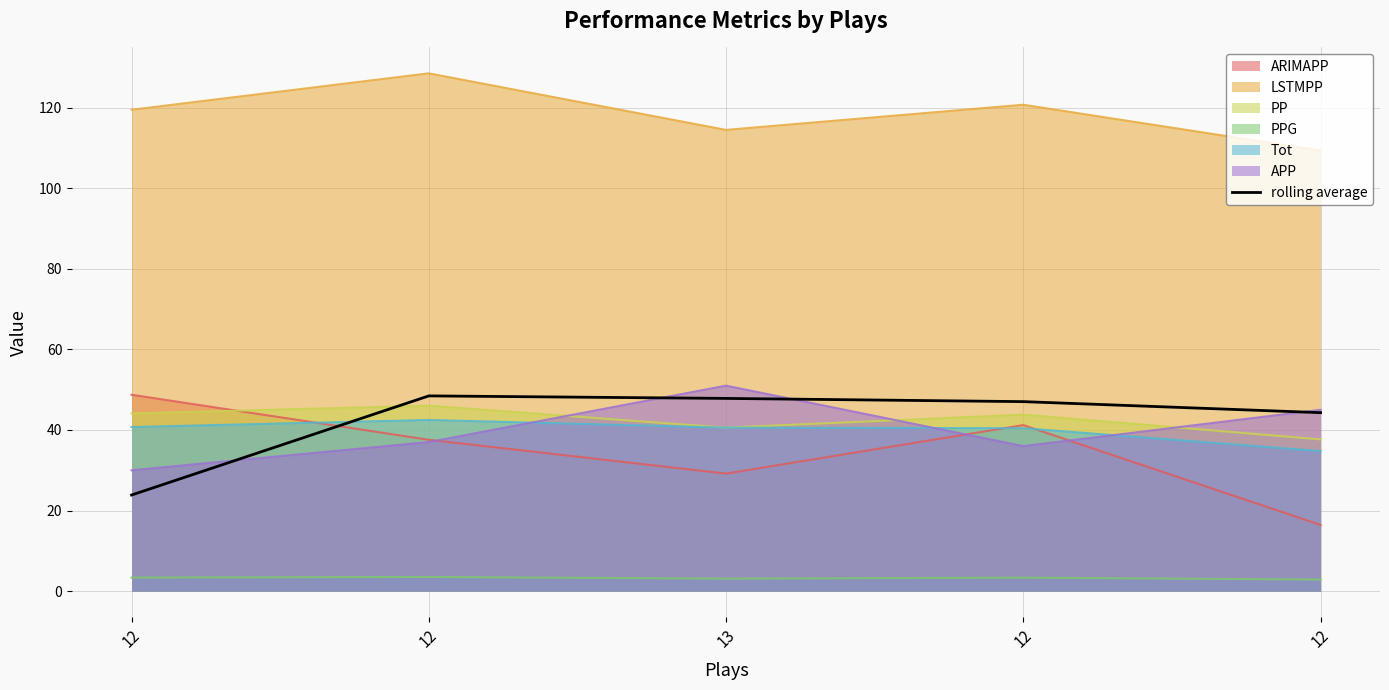

Is it true that the value at 12 is 65.4?

False